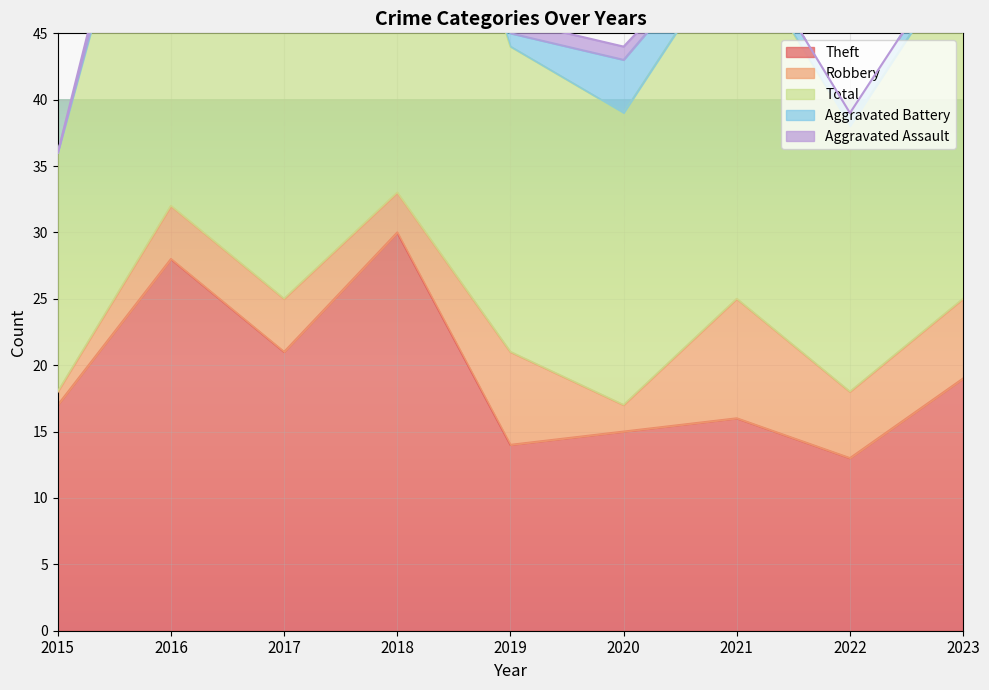

Which series changed the most between 2020 and 2021?

Robbery